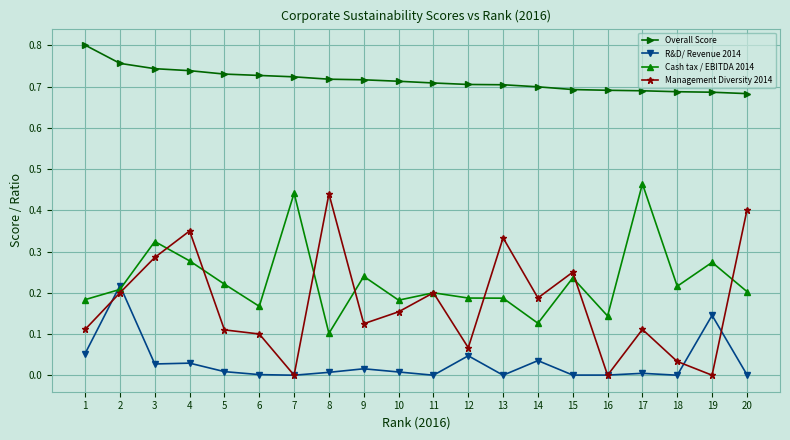

What are all the series names shown in the legend?

Overall Score, R&D/ Revenue 2014, Cash tax / EBITDA 2014, Management Diversity 2014